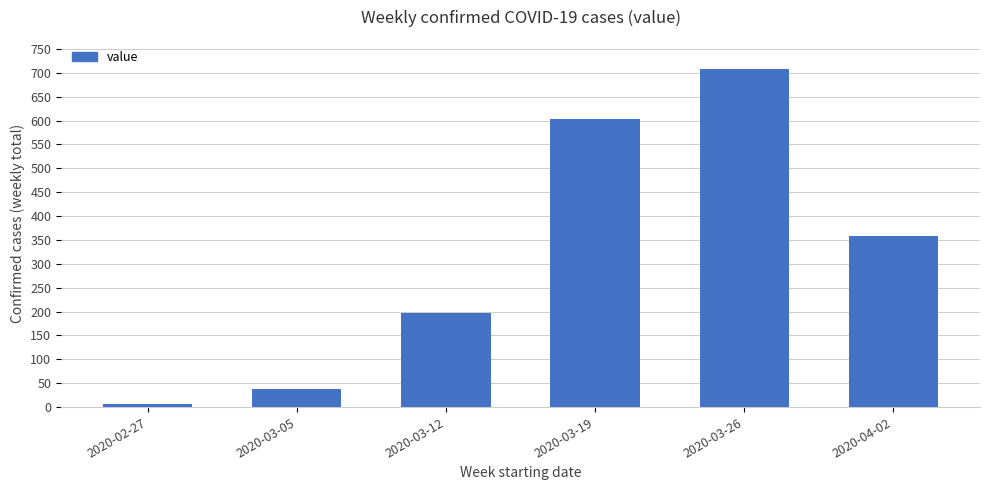

Count the number of data series in this chart.

1